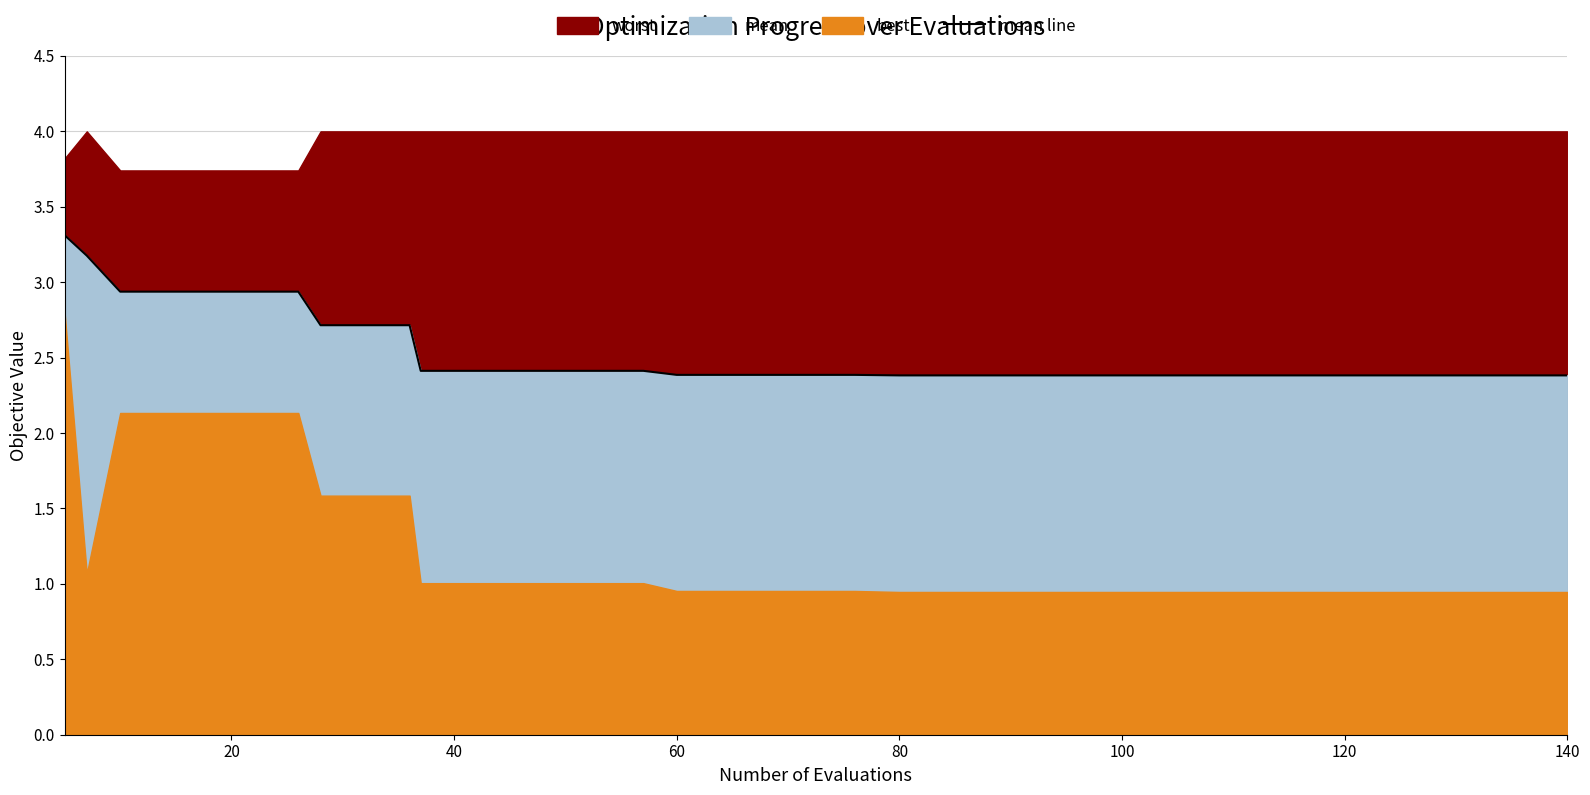

The value of mean line at 140 is 2.4. True or false?

True